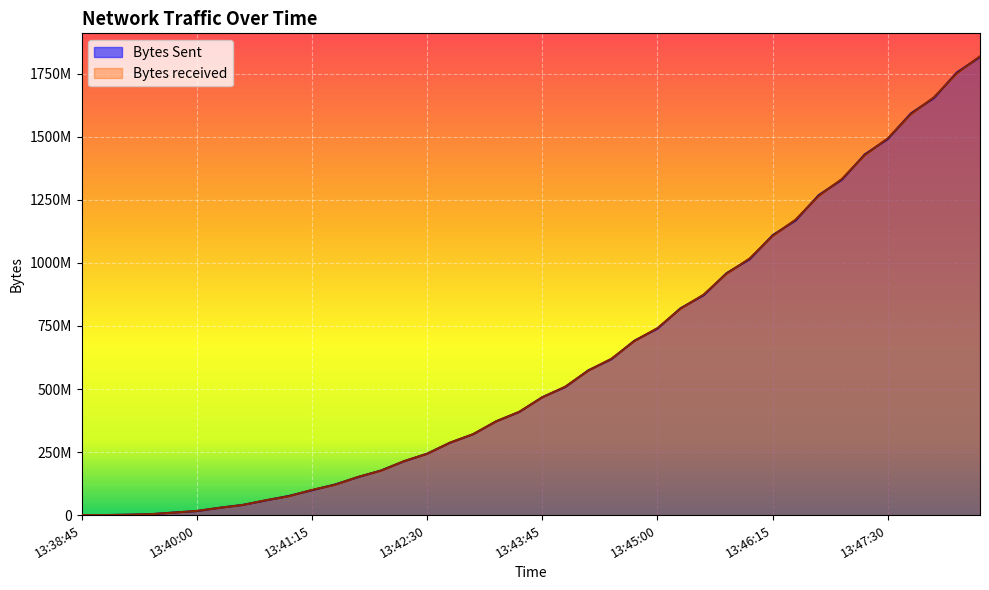

True or false: Bytes Sent has a value of 29615130 at 13:40:45.

False